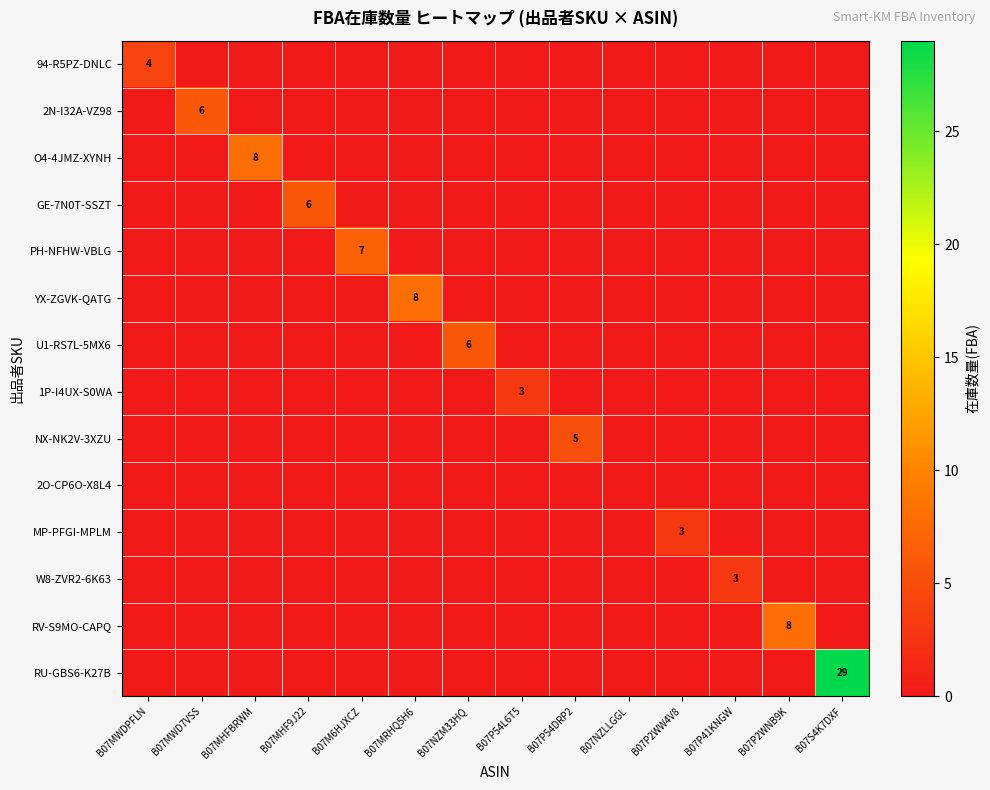

What is the spread (max minus min) of values at B07M6HJXCZ?

7